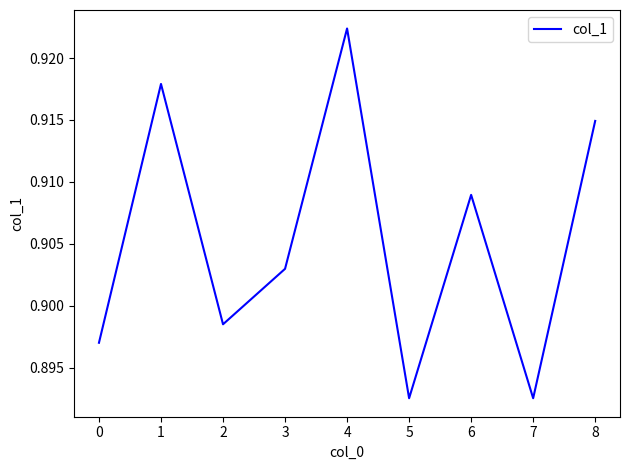

At which category does the chart reach its peak across all series?

4